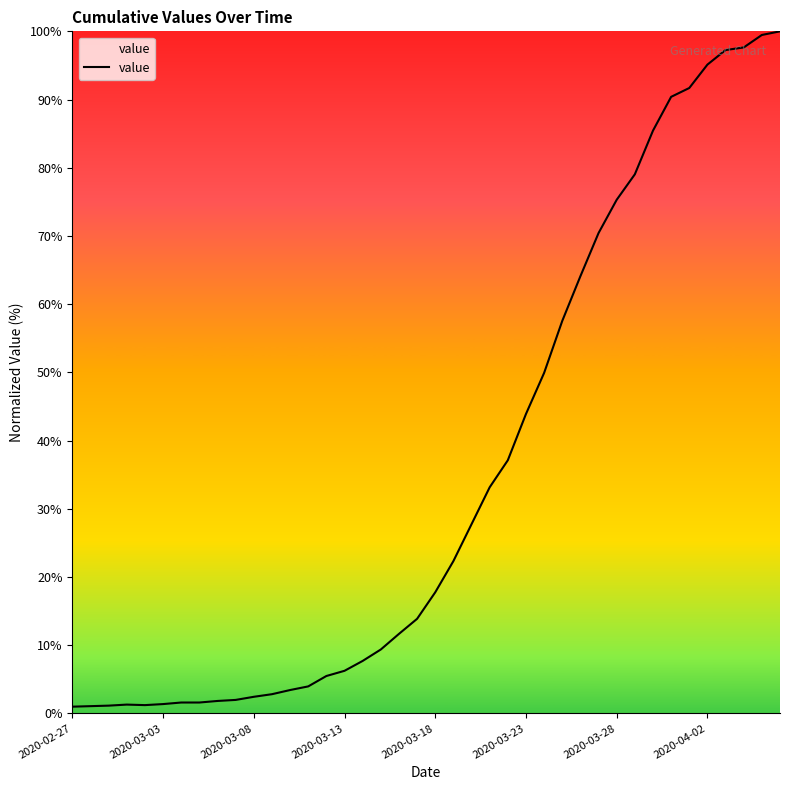

Count the number of data series in this chart.

1